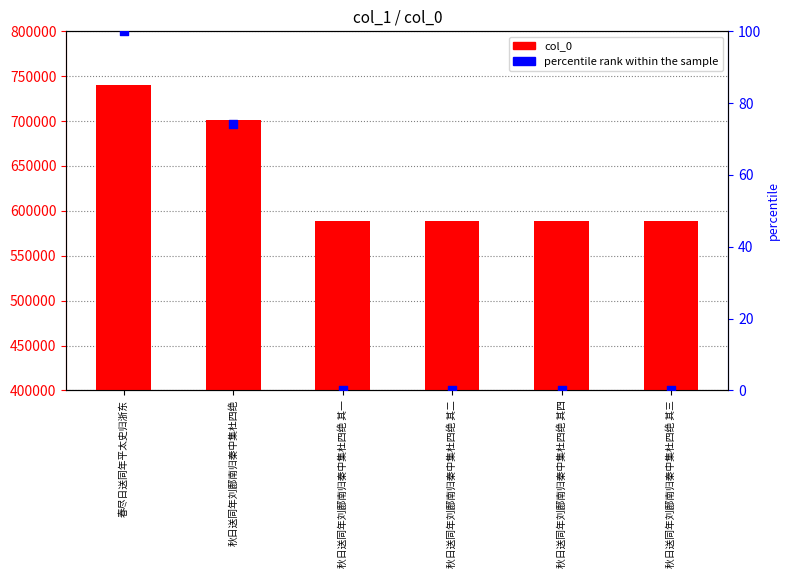

Is the value of percentile rank within the sample at 秋日送同年刘鄜南归秦中集杜四绝 其三 greater than the value of col_0 at 秋日送同年刘鄜南归秦中集杜四绝 其三?

No